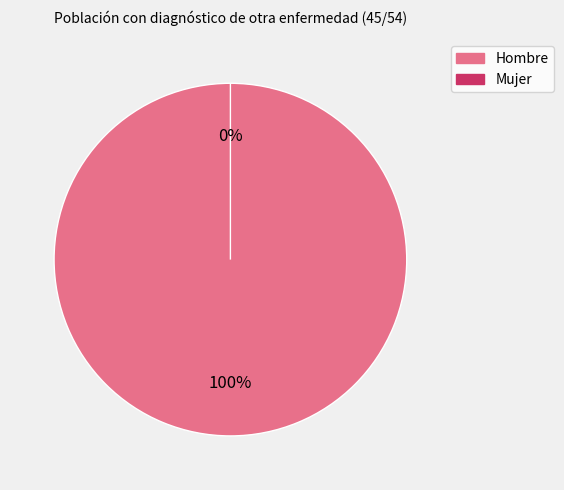

Which slice is the largest?

Hombre